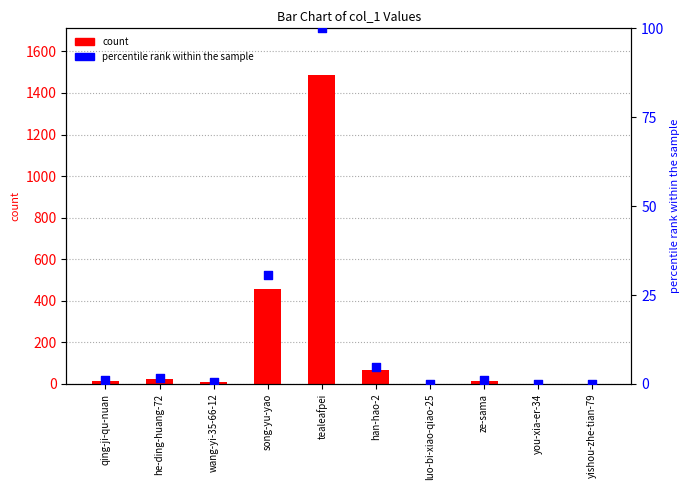

Which series has the largest total across all categories?

col_1